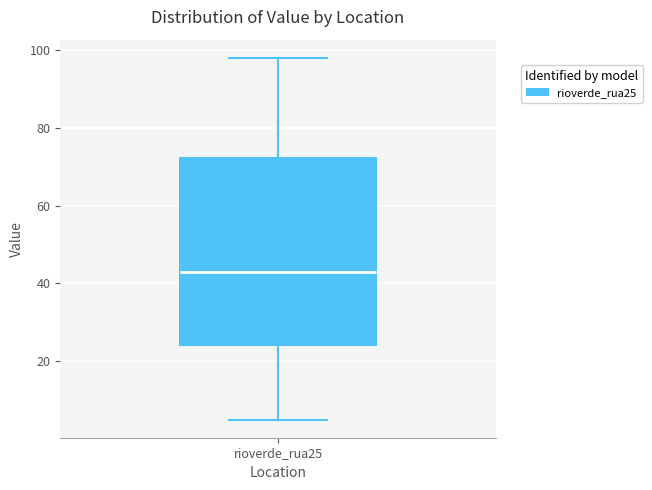

Transcribe this box plot: give where the median line is, the range the box spans, and where the two whiskers end, as read against the y-axis. The values are not printed on the chart, so give them approximately, as read against the axis.

median 44, box 24 to 72, whiskers 6 to 98